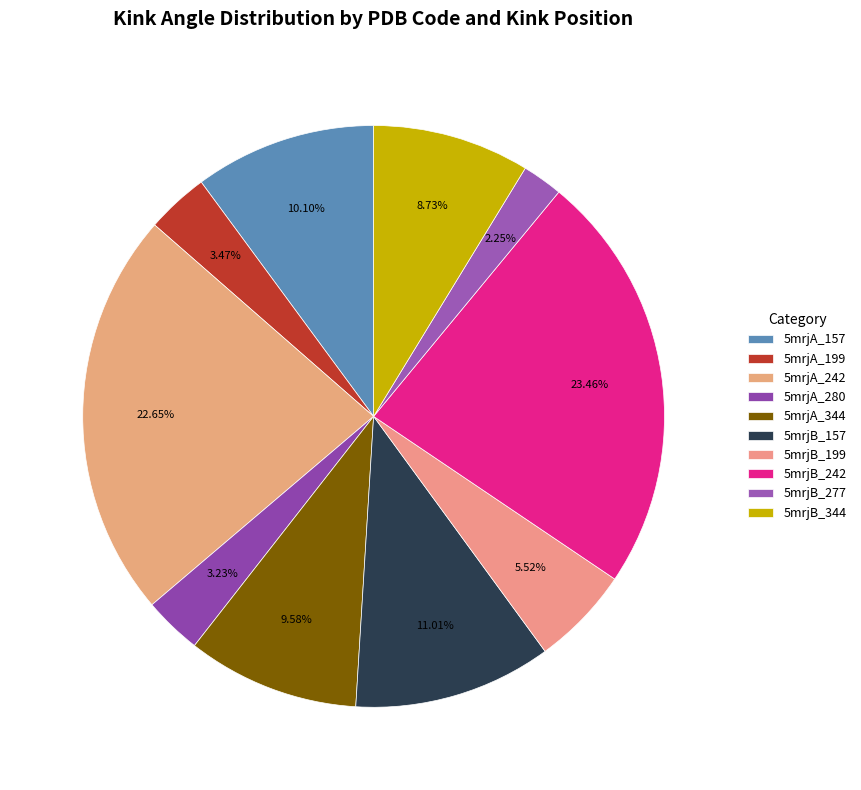

To the nearest percent, what portion does 5mrjA_344 represent?

10%